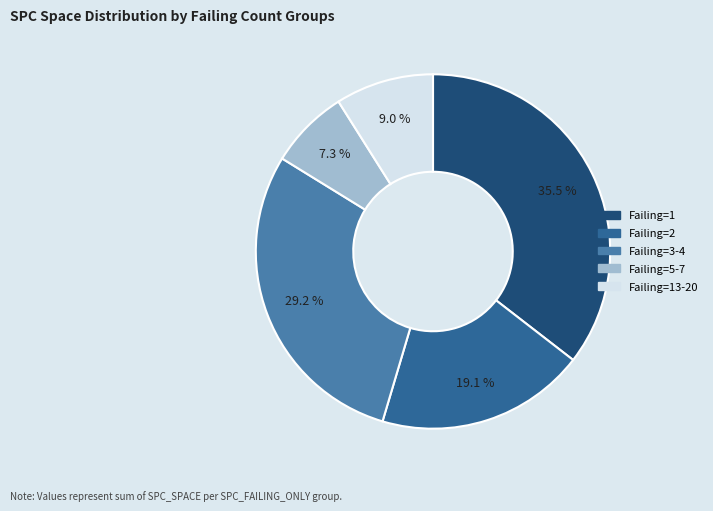

Is there any slice that represents more than half of the pie?

No